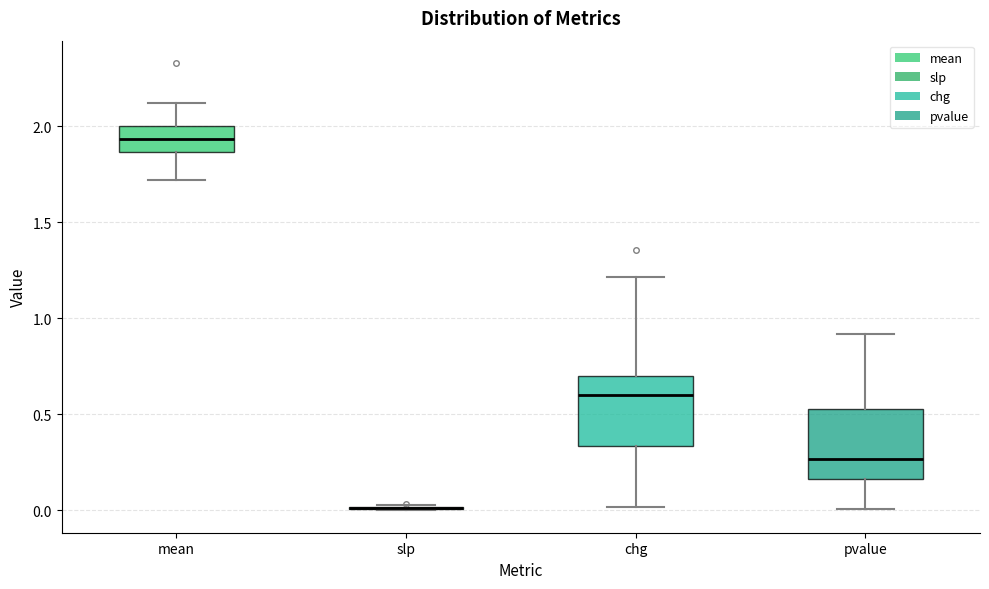

Reading left to right, transcribe this box plot: for each box, give where its median line is, the range the box spans, and where its two whiskers end, as read against the y-axis. The values are not printed on the chart, so give them approximately, as read against the axis.

mean: median 1.95, box 1.85 to 2.00, whiskers 1.70 to 2.10
slp: box collapsed to a line at 0.00, whiskers 0.00 to 0.05
chg: median 0.60, box 0.35 to 0.70, whiskers 0.00 to 1.20
pvalue: median 0.25, box 0.15 to 0.55, whiskers 0.00 to 0.90